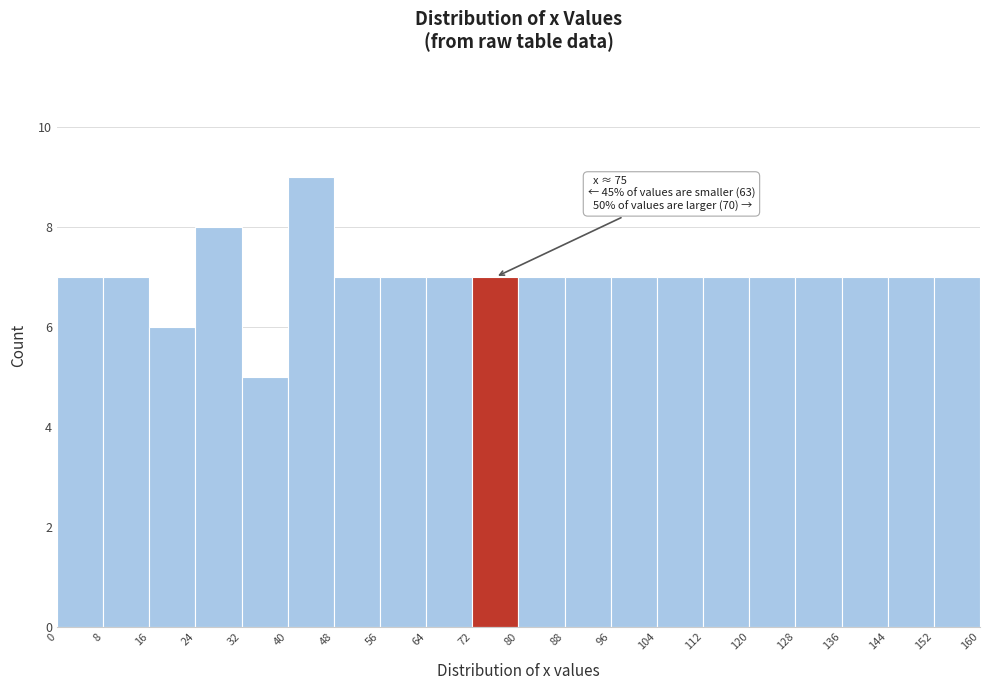

Over which range of the x-axis is the bar tallest?

40 to 48